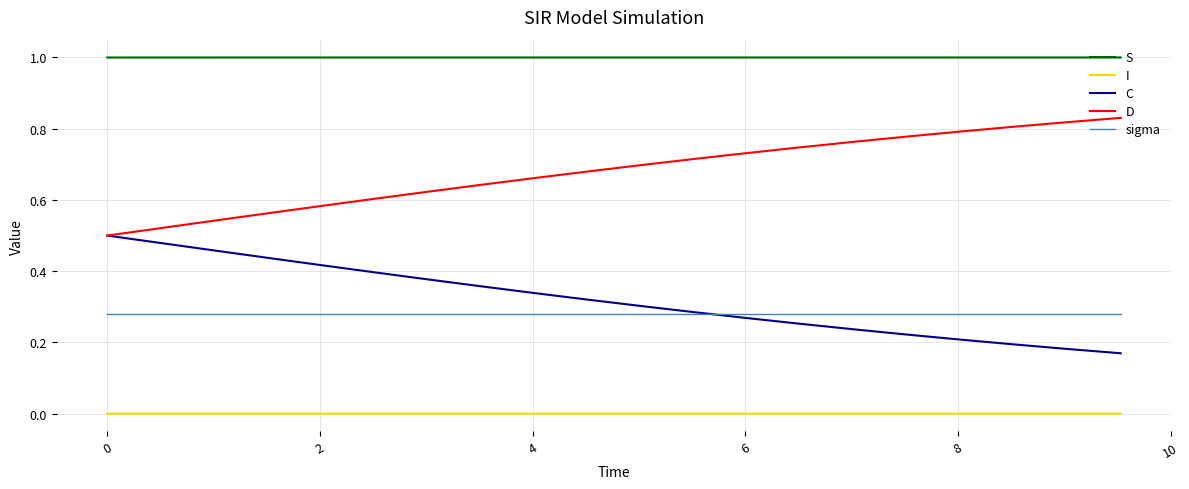

What is the maximum value shown in the chart?

1.0